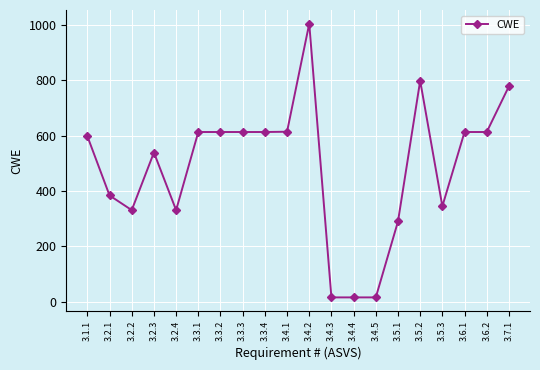

Is it true that the value at 3.3.1 is 613?

True